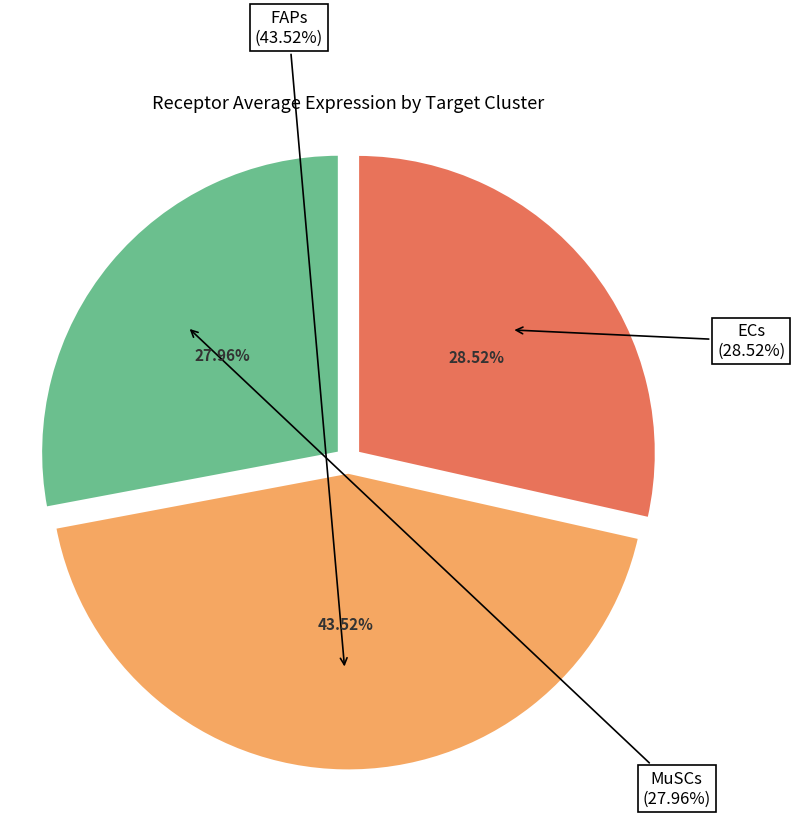

How many slices are in this pie chart?

3